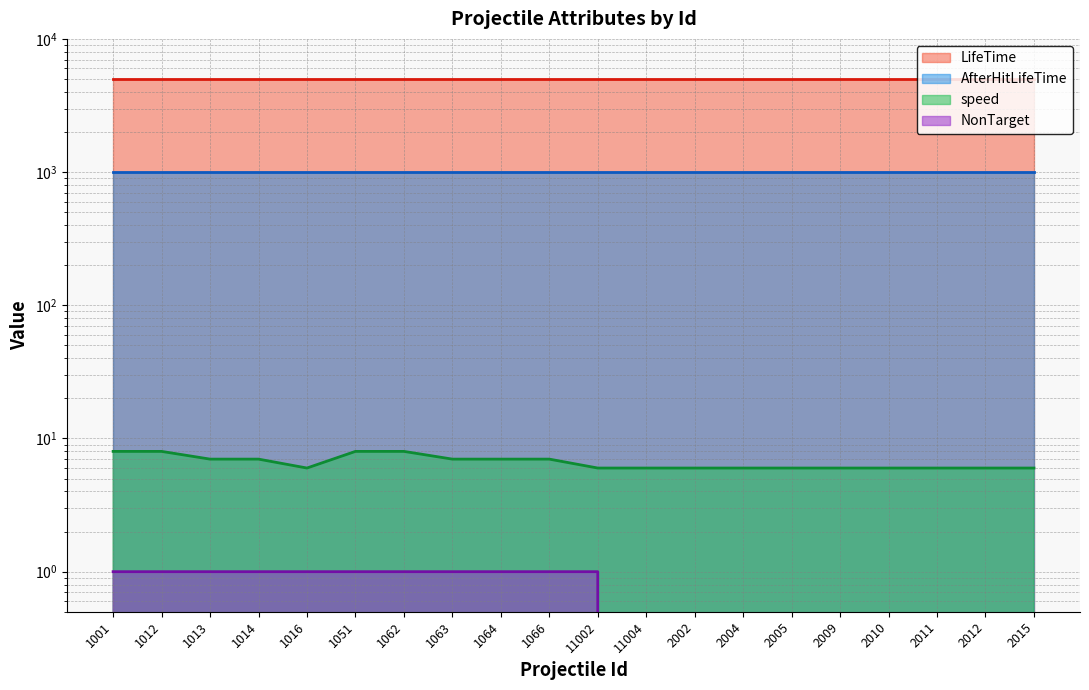

What is the difference between the highest and lowest values at 11002?

5